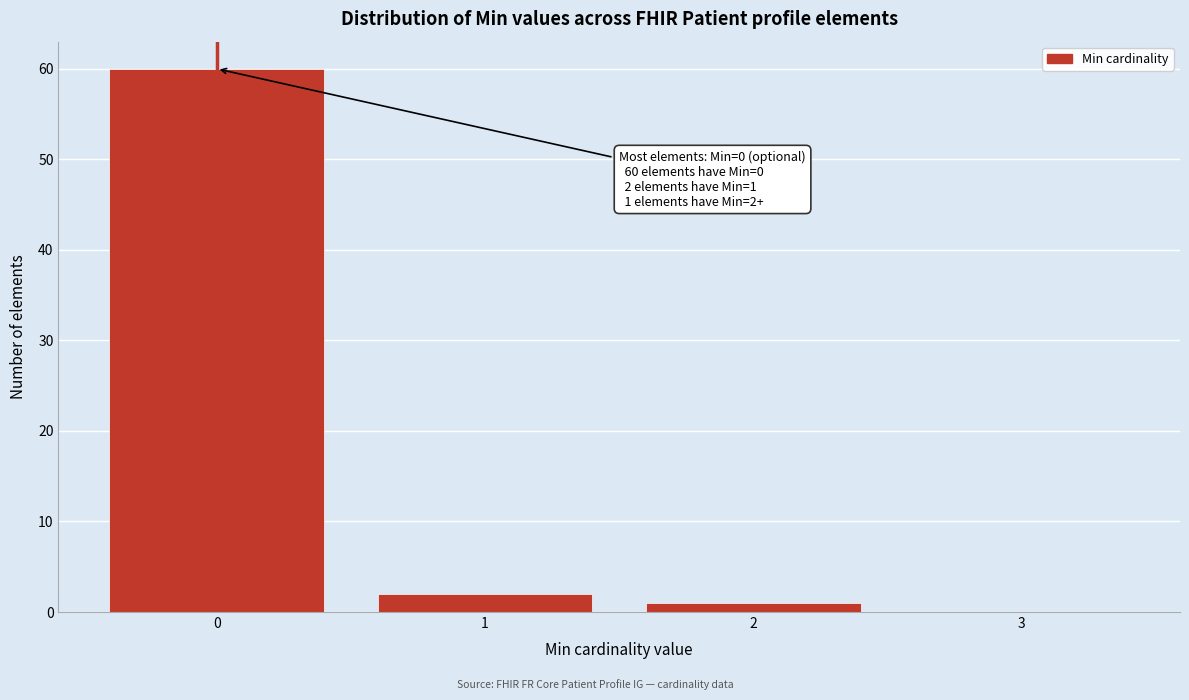

Reading left to right, what are all the values shown in this chart?

0=60	1=2	2=1	3=0